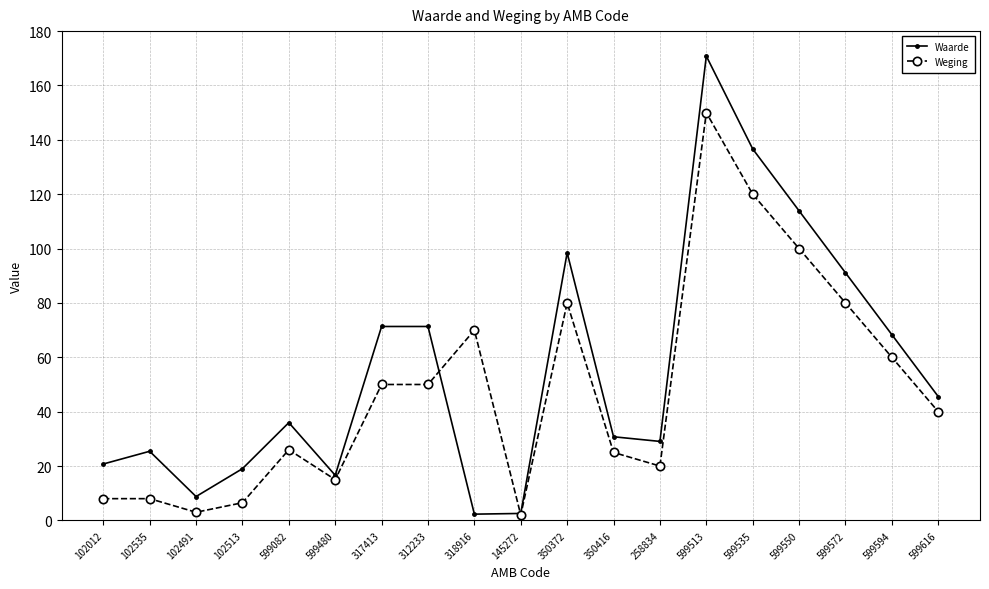

After their last crossing, which series has the higher values: Waarde or Weging?

Waarde